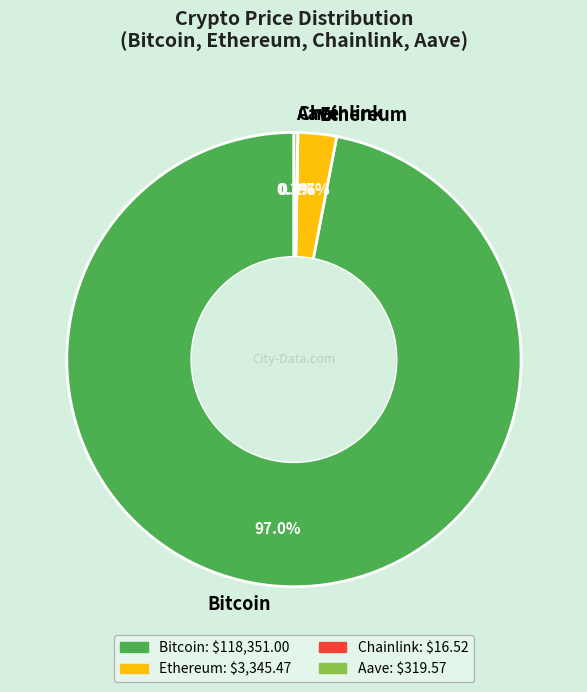

The Bitcoin slice represents 97% of the pie. True or false?

True